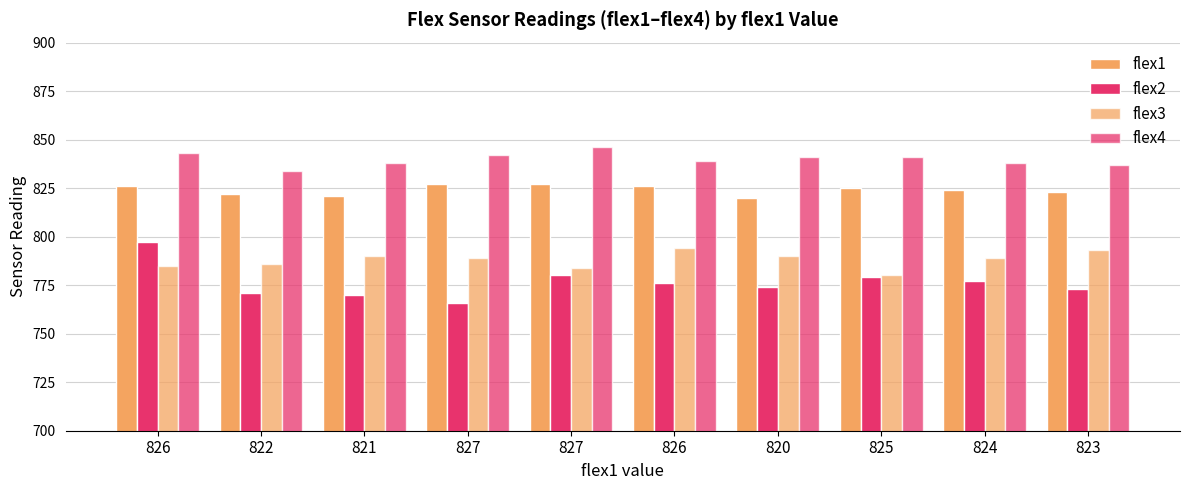

Rank the series at 827 from lowest to highest value.

flex2, flex3, flex1, flex4